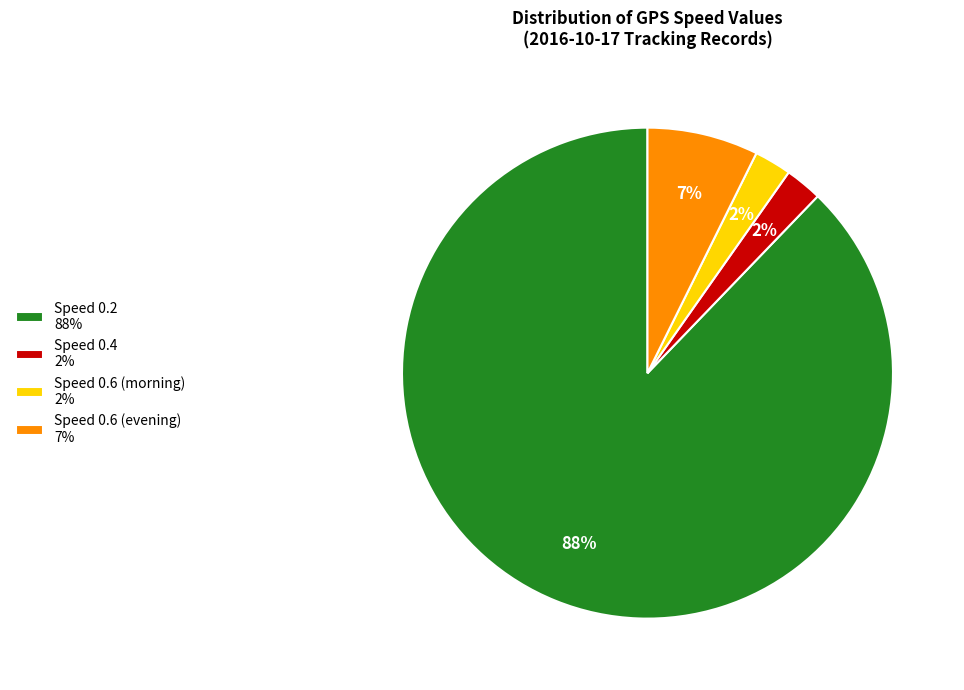

The Speed 0.2 88% slice represents 88% of the pie. True or false?

True